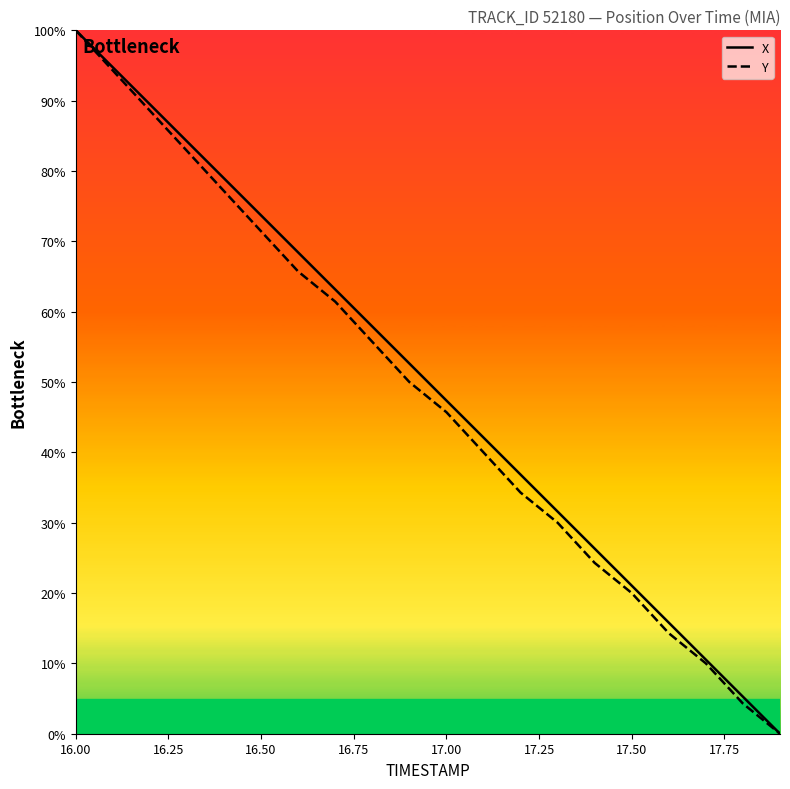

What are all the series names shown in the legend?

X, Y